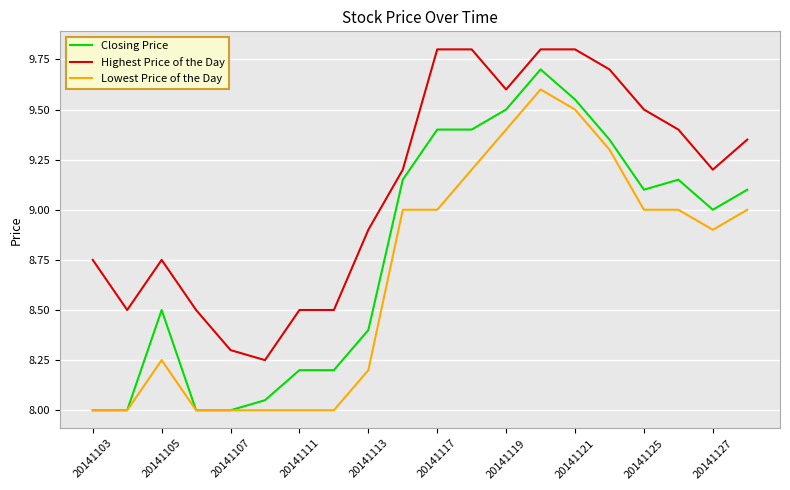

Which series has the widest spread of values?

Closing Price